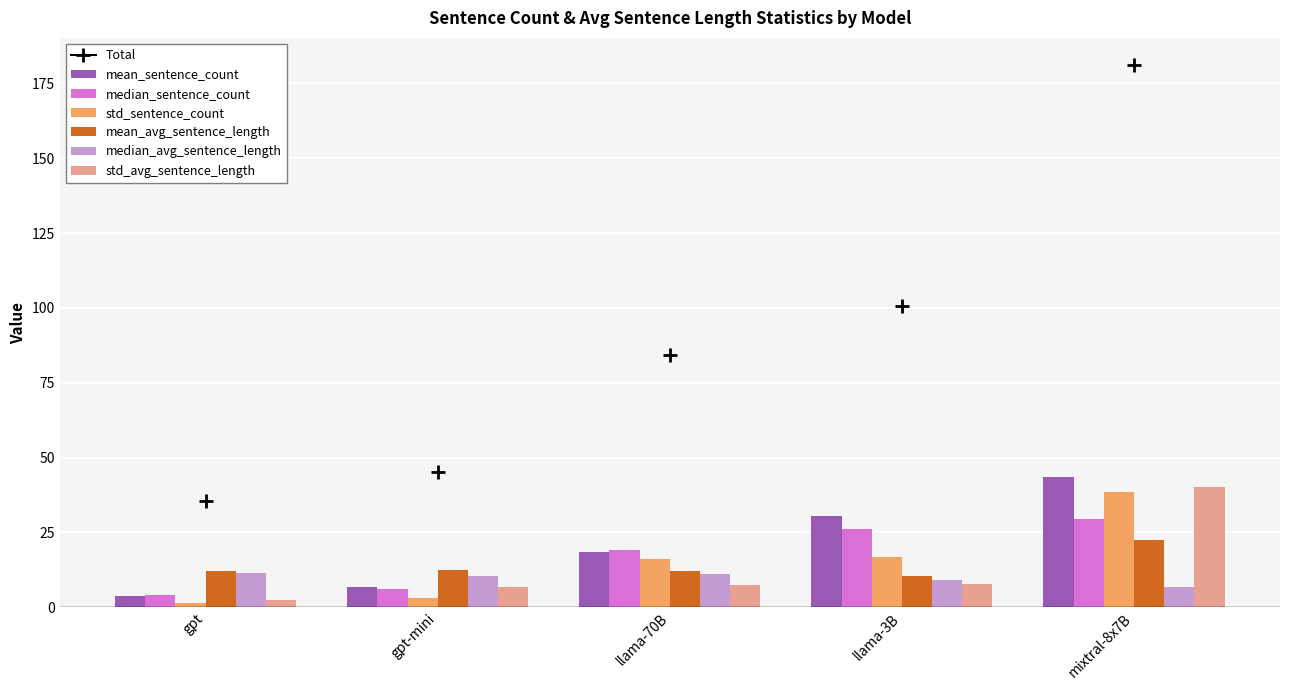

The value of std_avg_sentence_length at gpt-mini is 6.6. True or false?

True